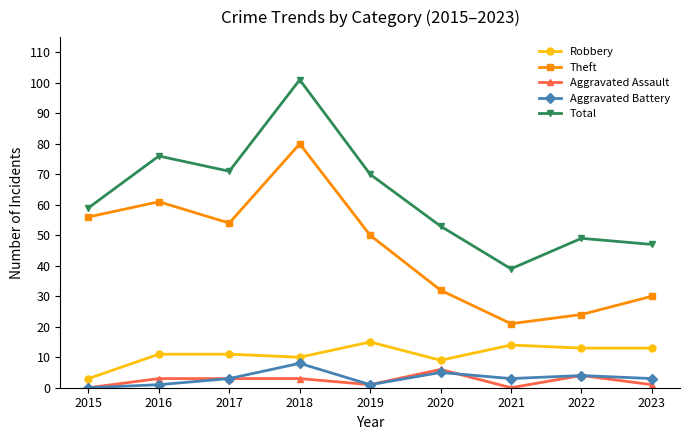

Which series has the largest range (max minus min)?

Total